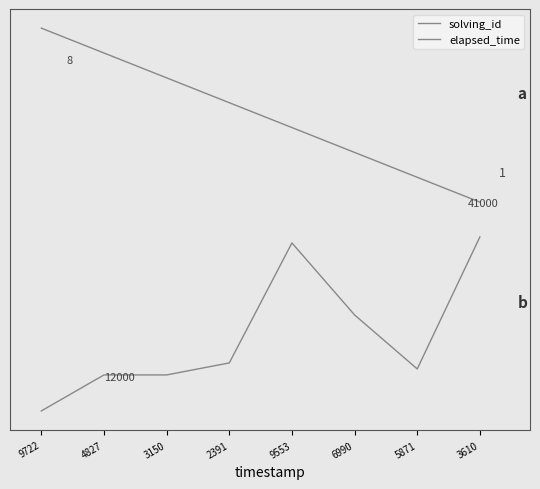

True or false: solving_id and elapsed_time intersect in this chart.

False